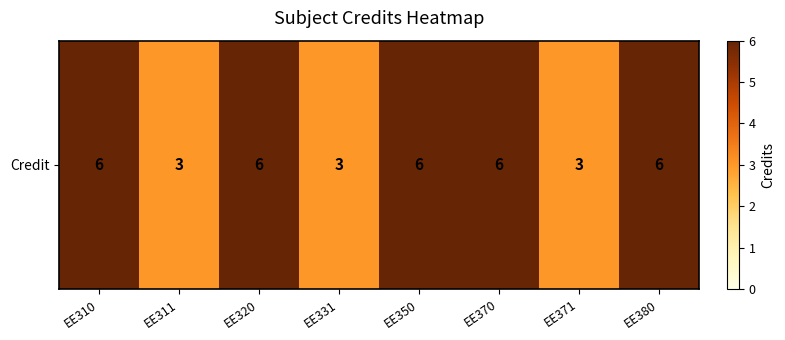

At which category does the chart reach its peak across all series?

EE310